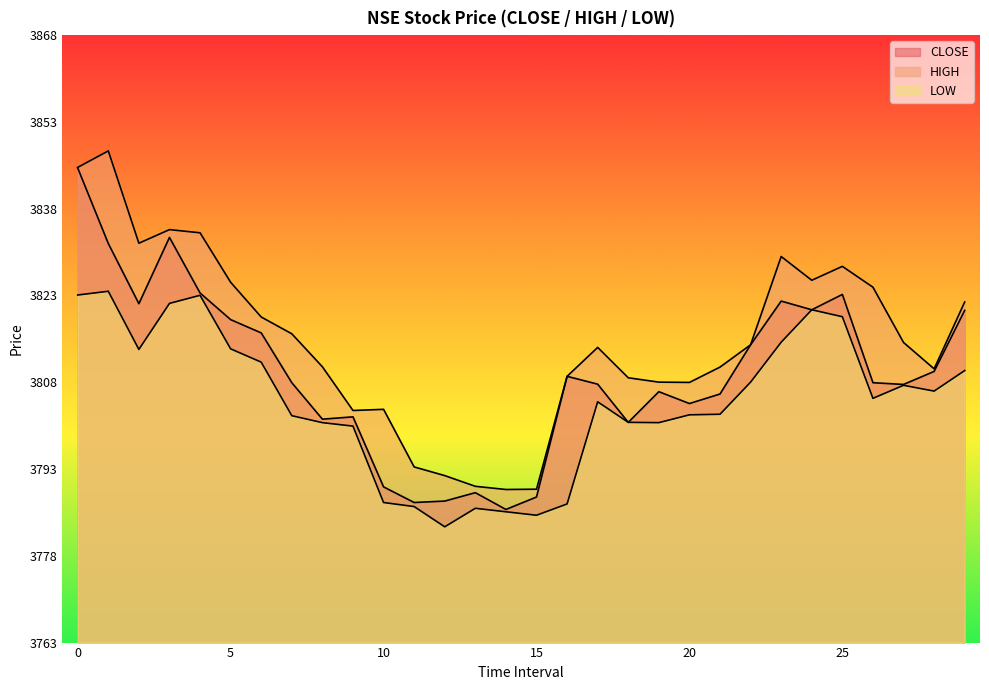

Reading right to left, list all the values displayed in this chart.

CLOSE: 3820.4	3809.8	3807.6	3807.9	3823.2	3820.5	3822.0	3814.4	3805.9	3804.3	3806.3	3801.1	3807.7	3809.0	3788.2	3786.0	3788.9	3787.4	3787.2	3789.9	3802.0	3801.6	3807.9	3816.5	3818.8	3823.4	3833.0	3821.6	3831.9	3845.0
HIGH: 3821.8	3810.3	3814.8	3824.4	3828.0	3825.6	3829.7	3814.4	3810.6	3807.9	3808.0	3808.8	3814.0	3809.0	3789.5	3789.4	3790.0	3791.8	3793.3	3803.3	3803.1	3810.7	3816.3	3819.2	3825.2	3833.8	3834.3	3832.0	3847.9	3845.1
LOW: 3810.0	3806.4	3807.4	3805.2	3819.3	3820.5	3814.9	3808.0	3802.4	3802.3	3801.0	3801.1	3804.6	3786.9	3785.0	3785.6	3786.2	3783.0	3786.5	3787.2	3800.4	3801.0	3802.2	3811.4	3813.8	3823.0	3821.6	3813.7	3823.7	3823.1